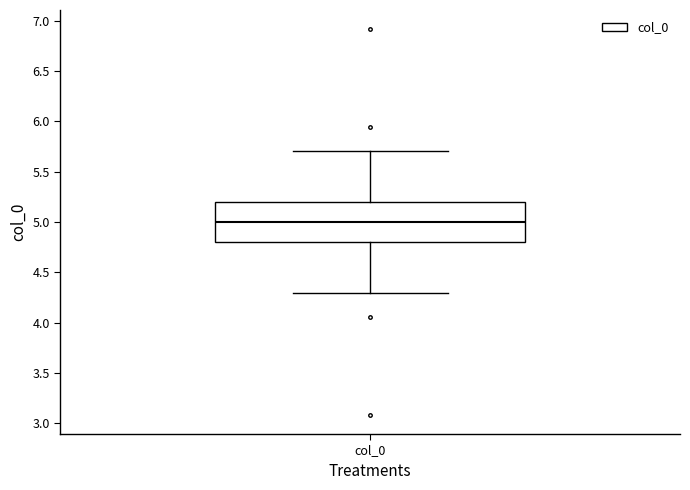

Where does the upper whisker of the box for col_0 end on the y-axis? The values are not printed on the chart, so give them approximately, as read against the axis.

5.7